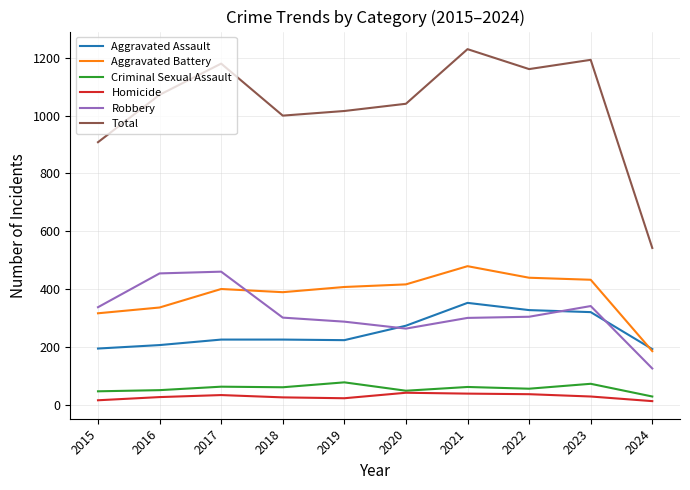

Read the Criminal Sexual Assault value at 2017.

62